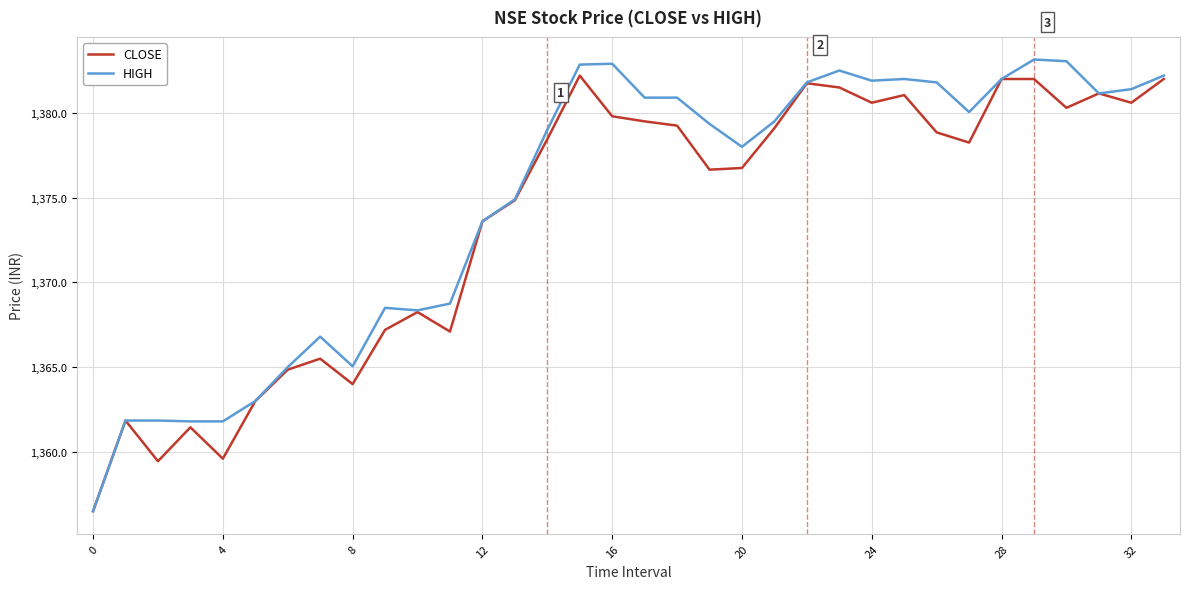

Rank the series by their maximum value, from highest to lowest.

HIGH, CLOSE